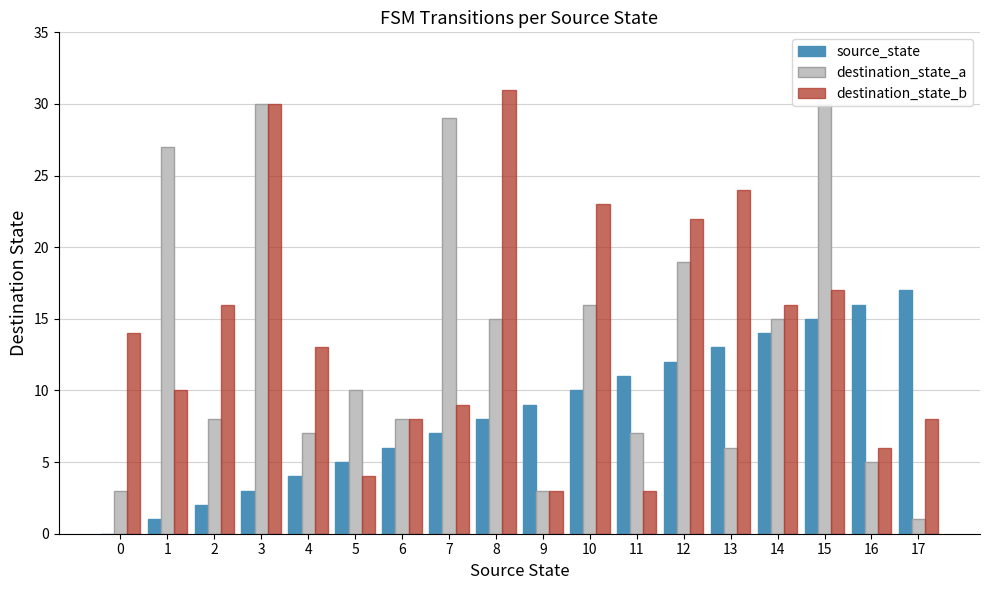

Does the chart contain stacked bars?

No